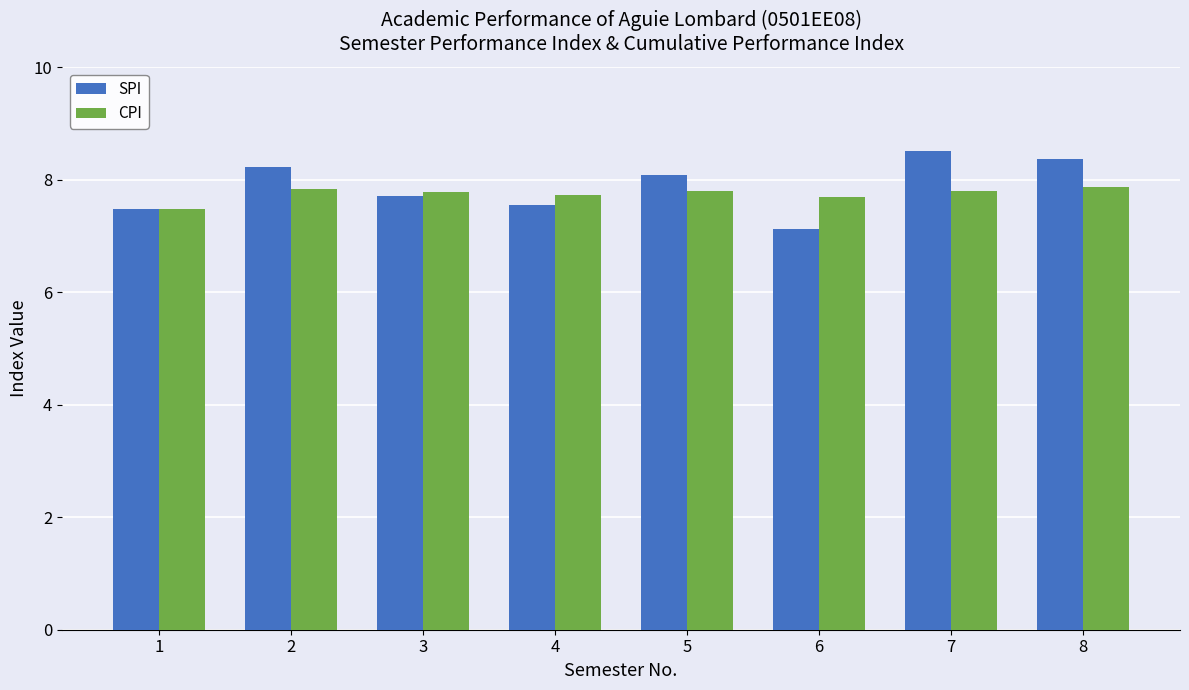

Is it true that CPI equals 4.1 at 1?

False